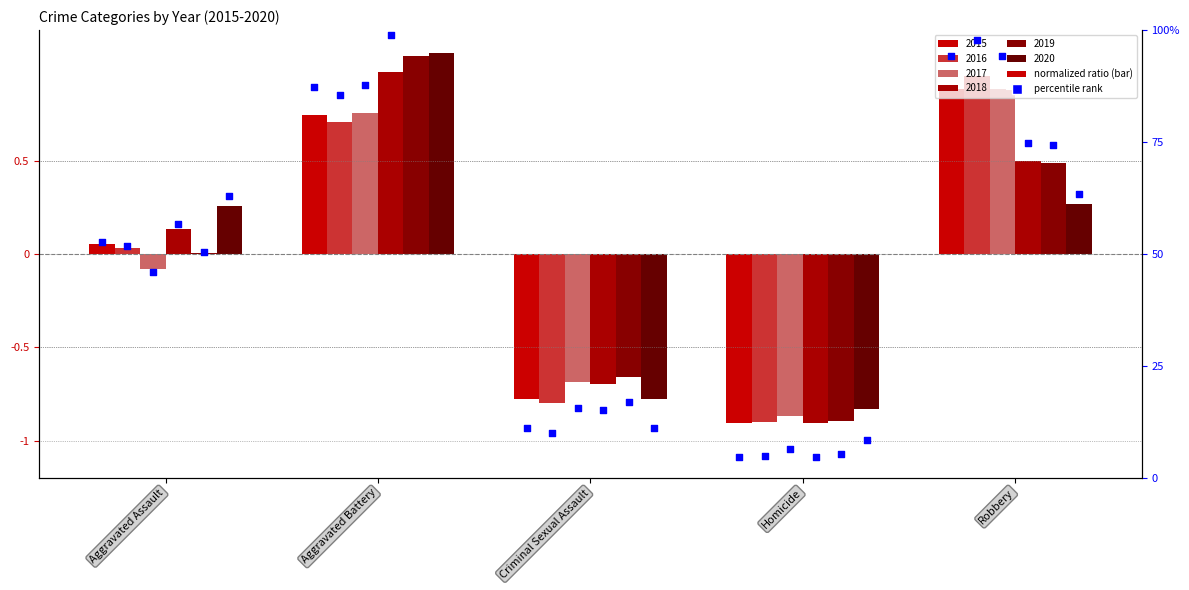

Which series has the widest spread of Y values?

2020